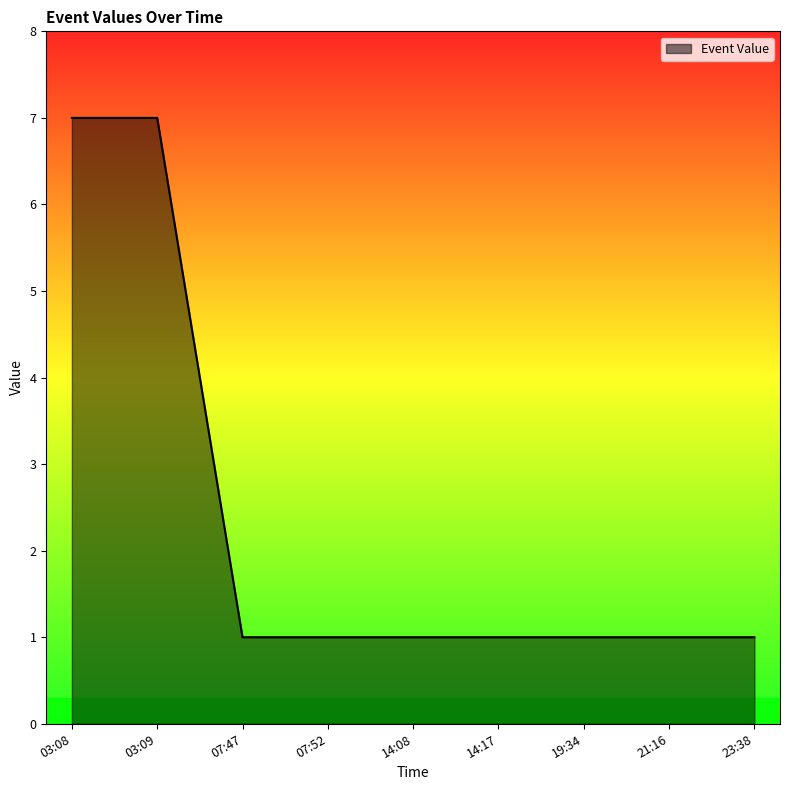

Reading left to right, extract all data points from this chart.

03:08=7	03:09=7	07:47=1	07:52=1	14:08=1	14:17=1	19:34=1	21:16=1	23:38=1